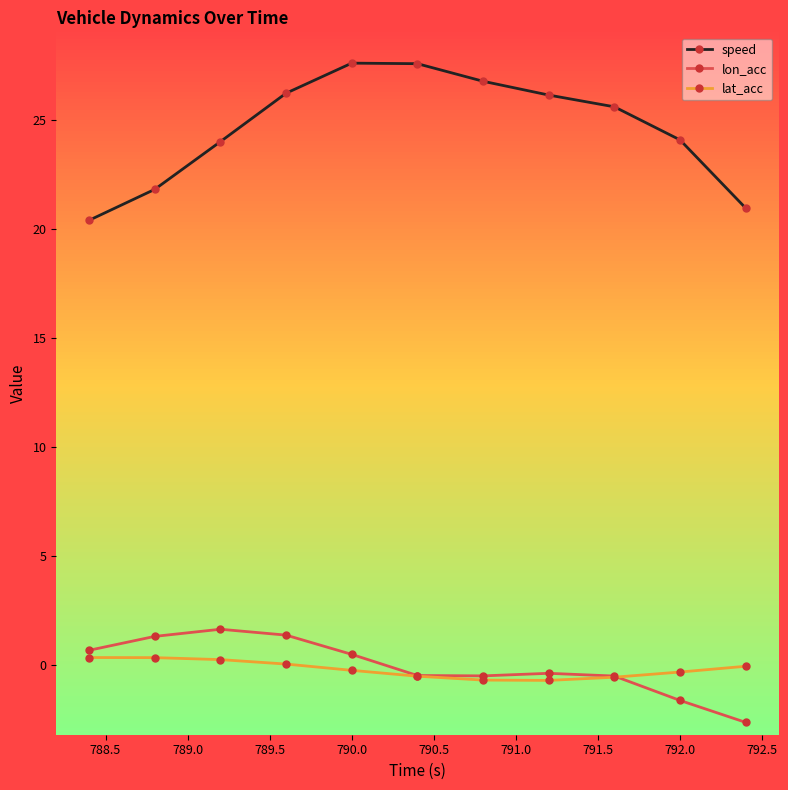

Count the number of data series in this chart.

3